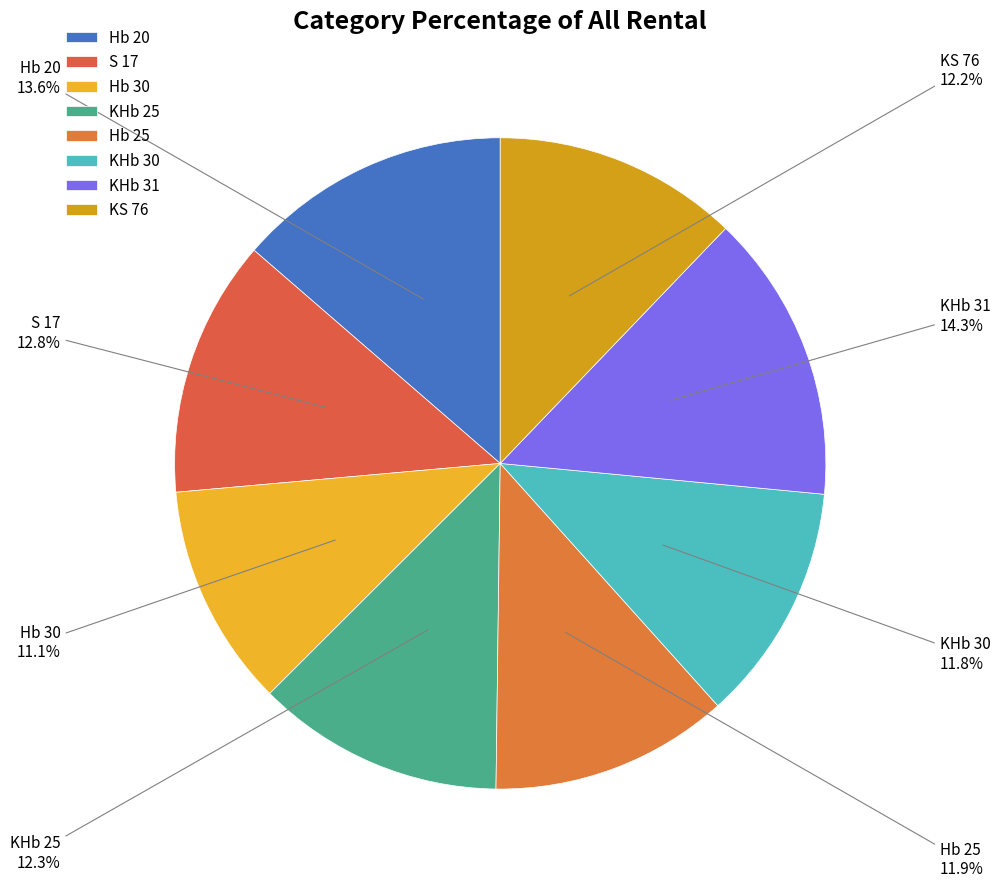

What percentage is the KHb 30 slice, to the nearest percent?

12%